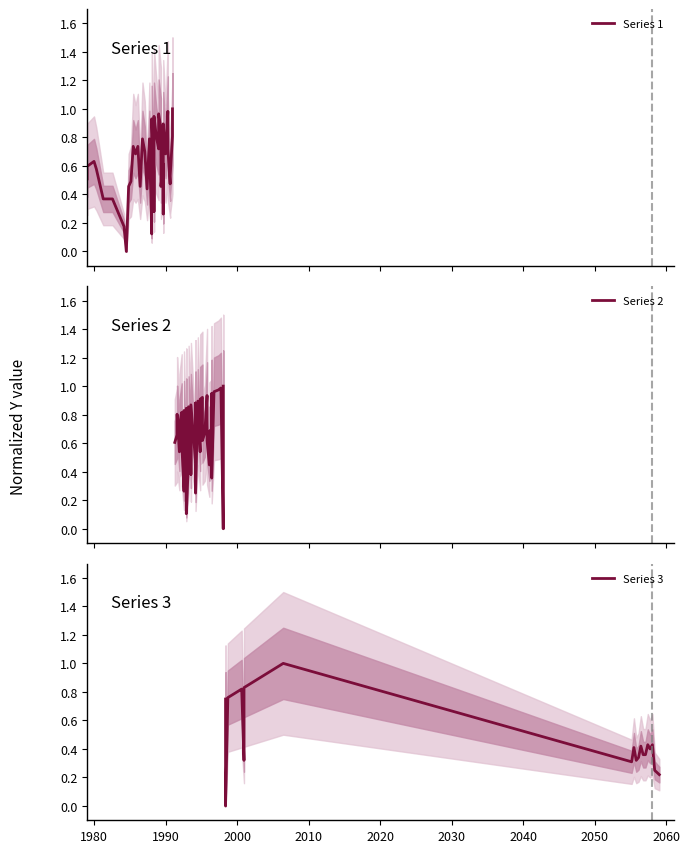

What is the average value of the Series 3 series?

0.7